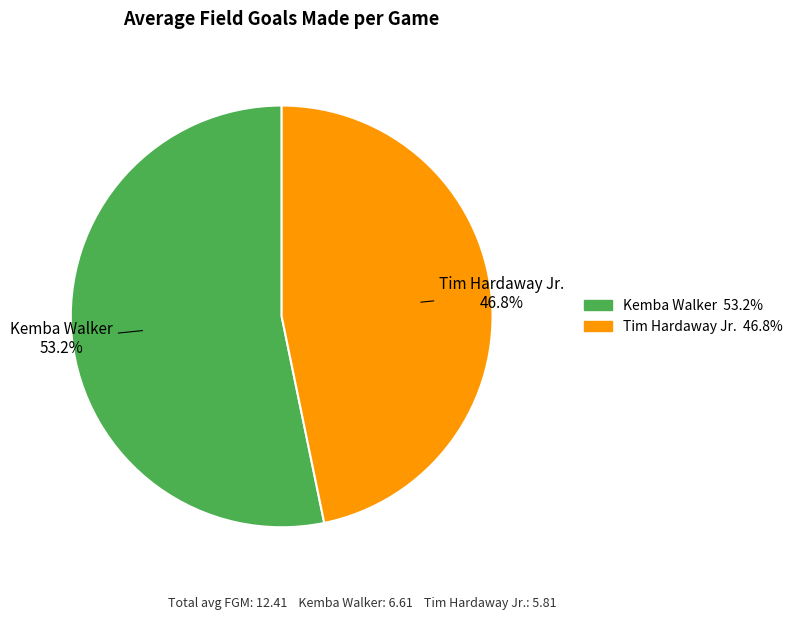

To the nearest percent, what is the average slice percentage?

50%